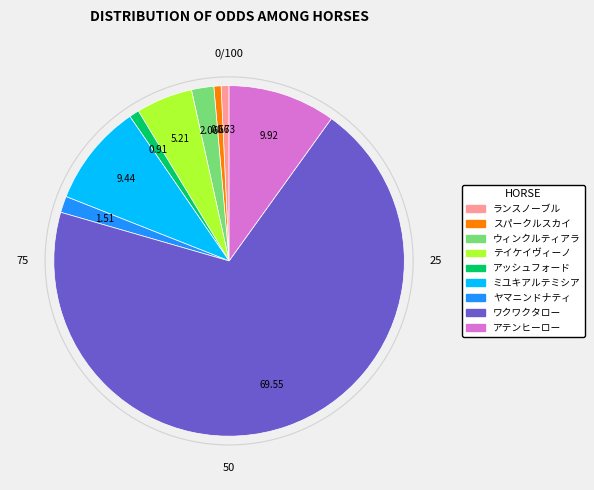

What is the ratio of the value at ミユキアルテミシア to the value at ウィンクルティアラ?

4.6